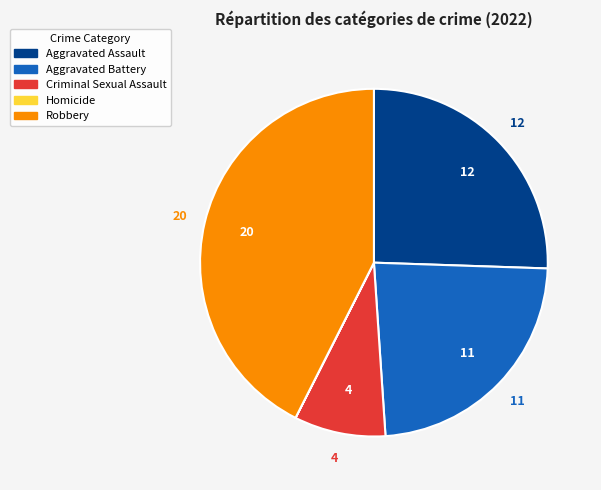

Do Robbery and Aggravated Assault together represent more than half of the pie?

Yes